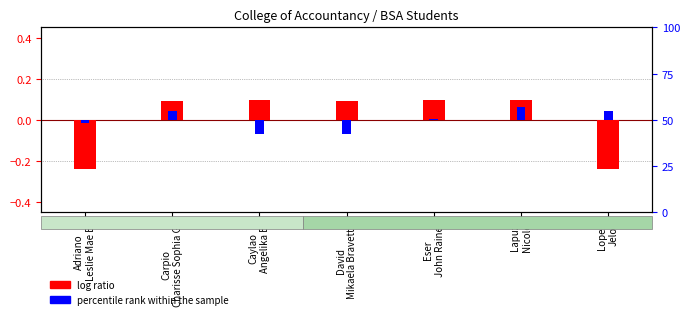

Which series has the largest total across all categories?

log ratio